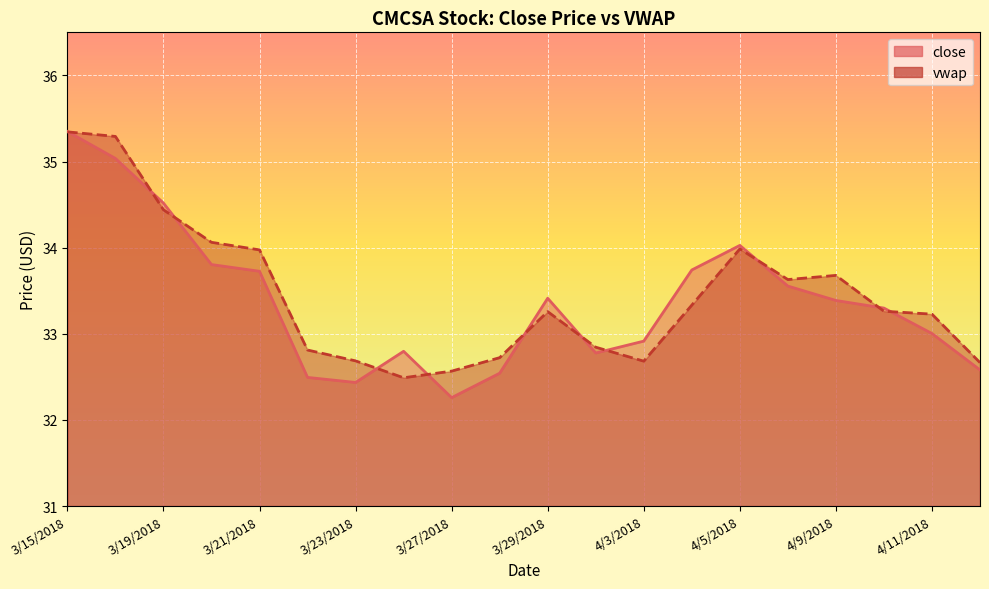

Is it true that close equals 33.7 at 3/21/2018?

True